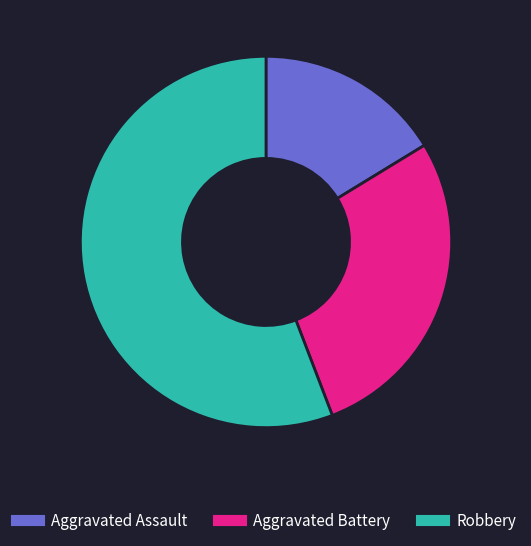

The Aggravated Assault slice represents 16% of the pie. True or false?

True